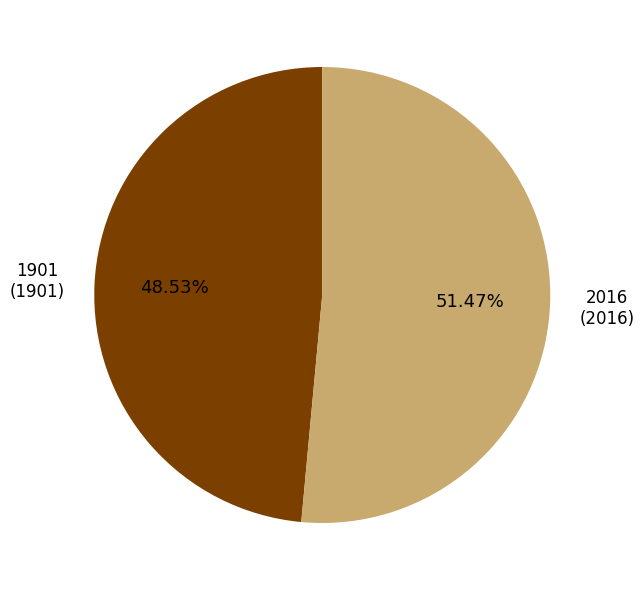

Is there a majority slice in this chart?

Yes